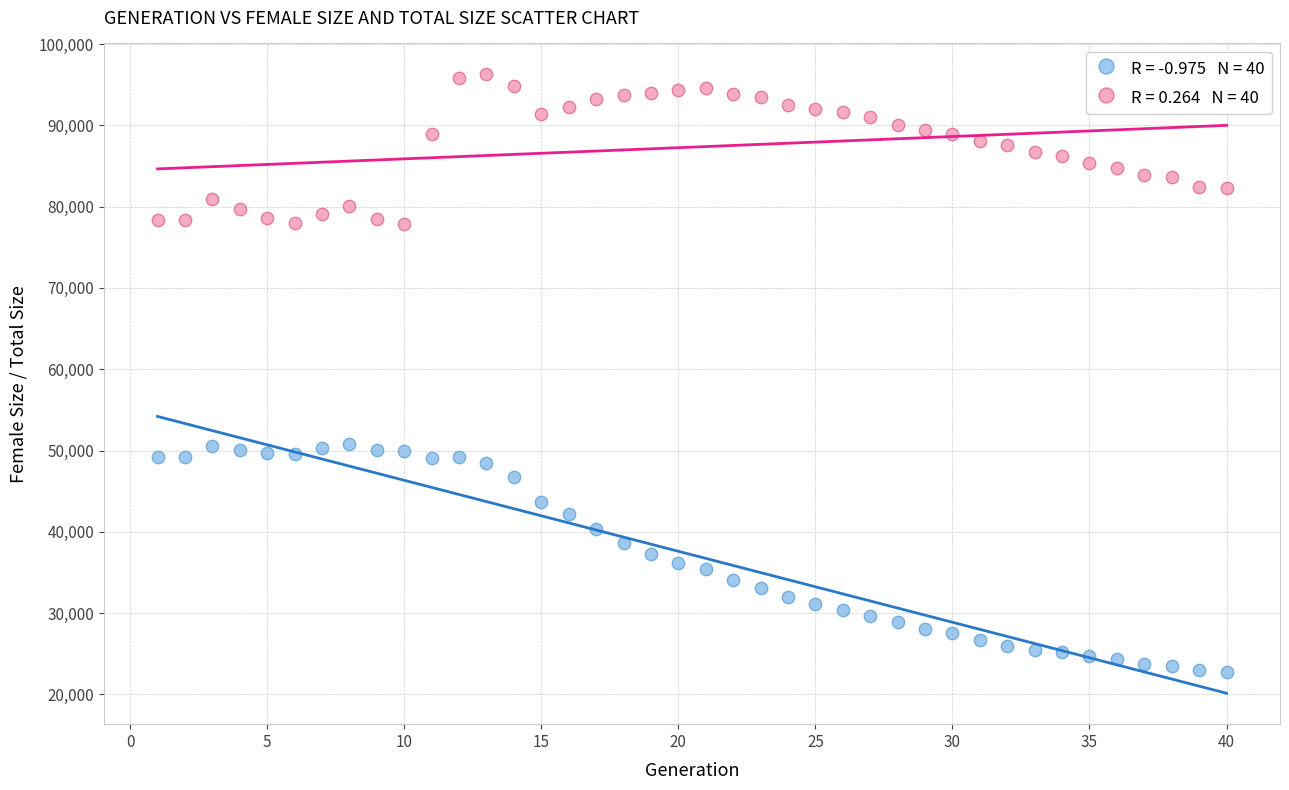

Across all data points, what is the range of X values (max minus min)?

39